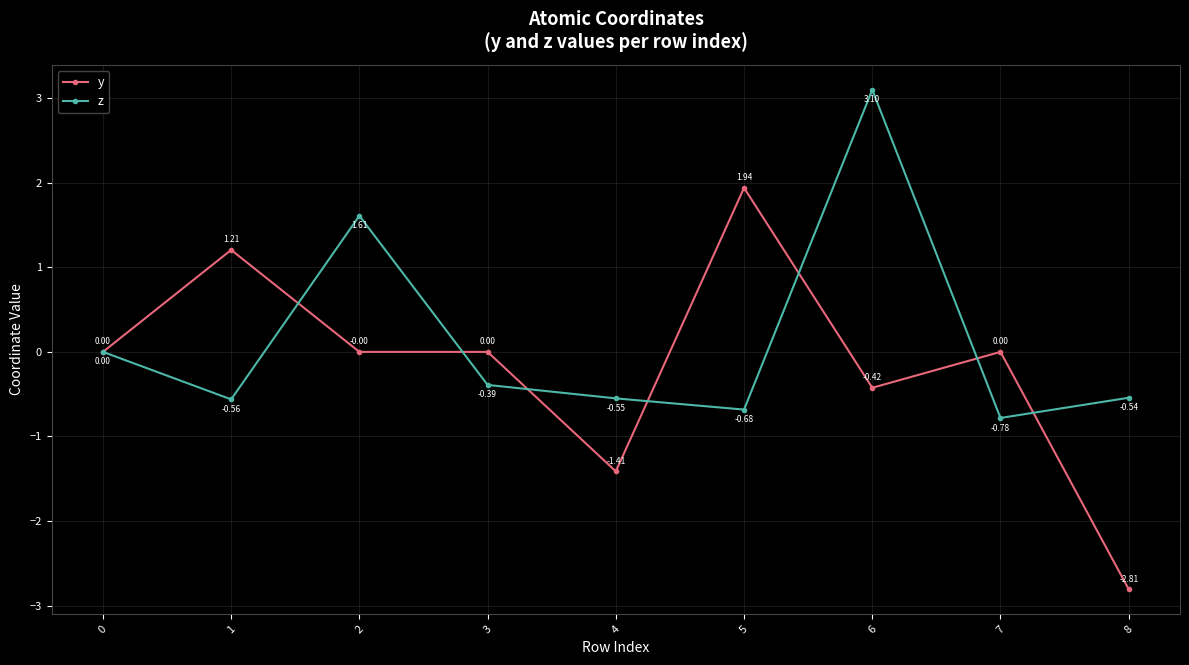

Read the z value at 6.

3.1